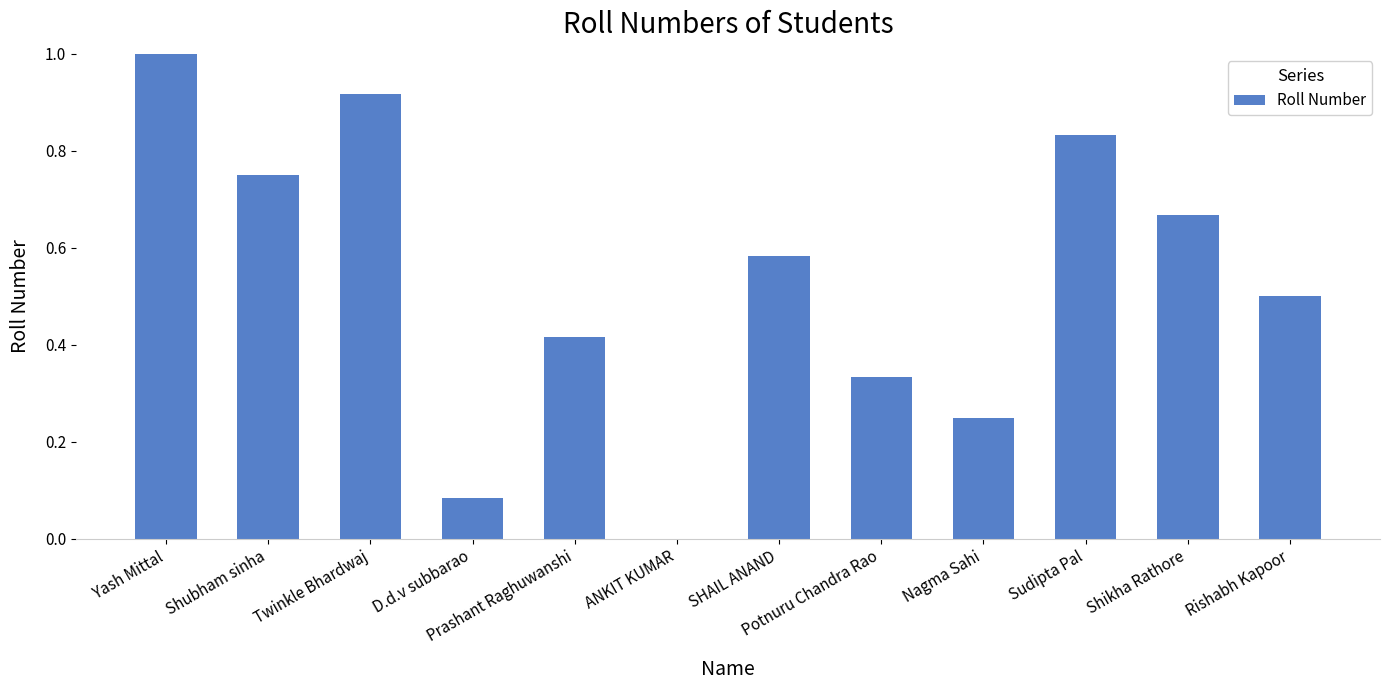

Which has a higher value, SHAIL ANAND or Rishabh Kapoor?

SHAIL ANAND